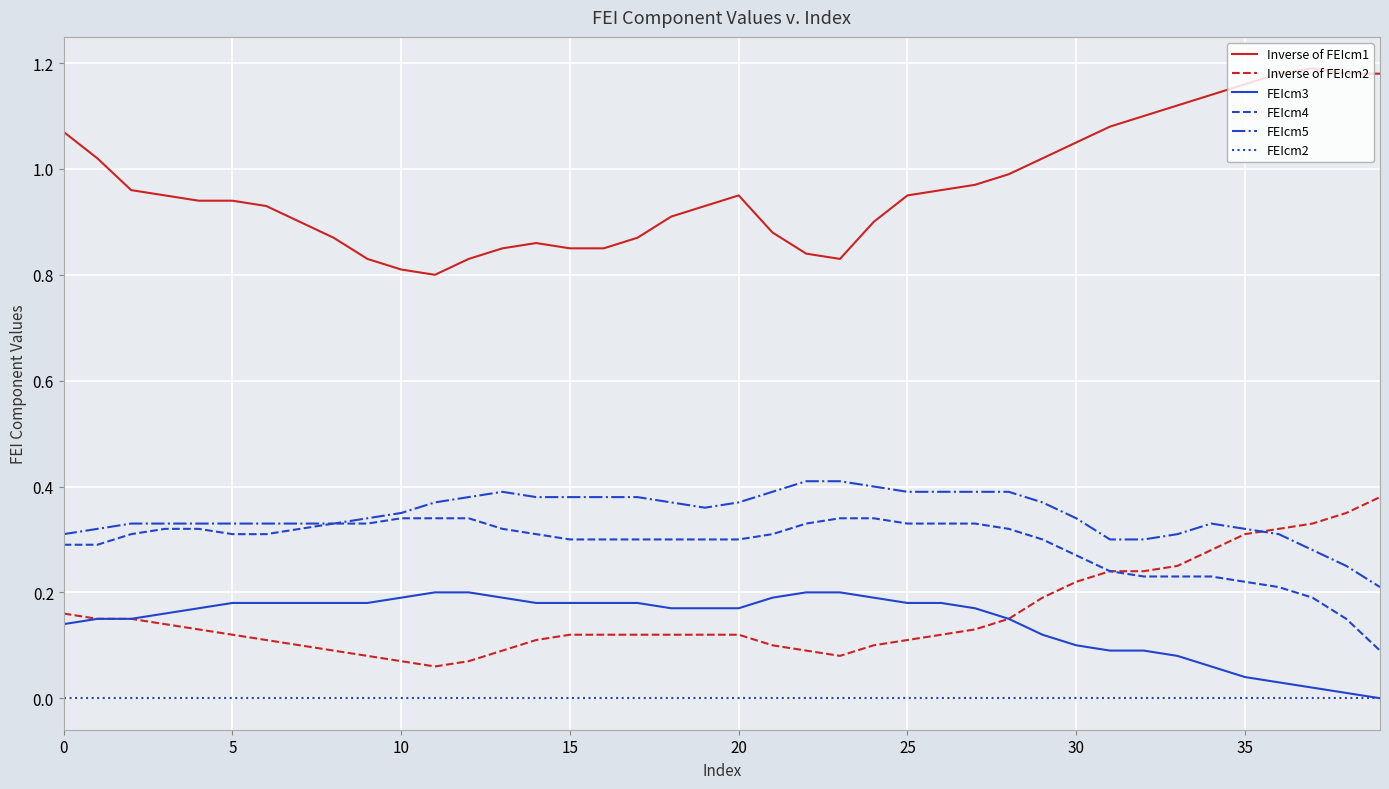

True or false: FEIcm2 and Inverse of FEIcm2 cross at least once.

False